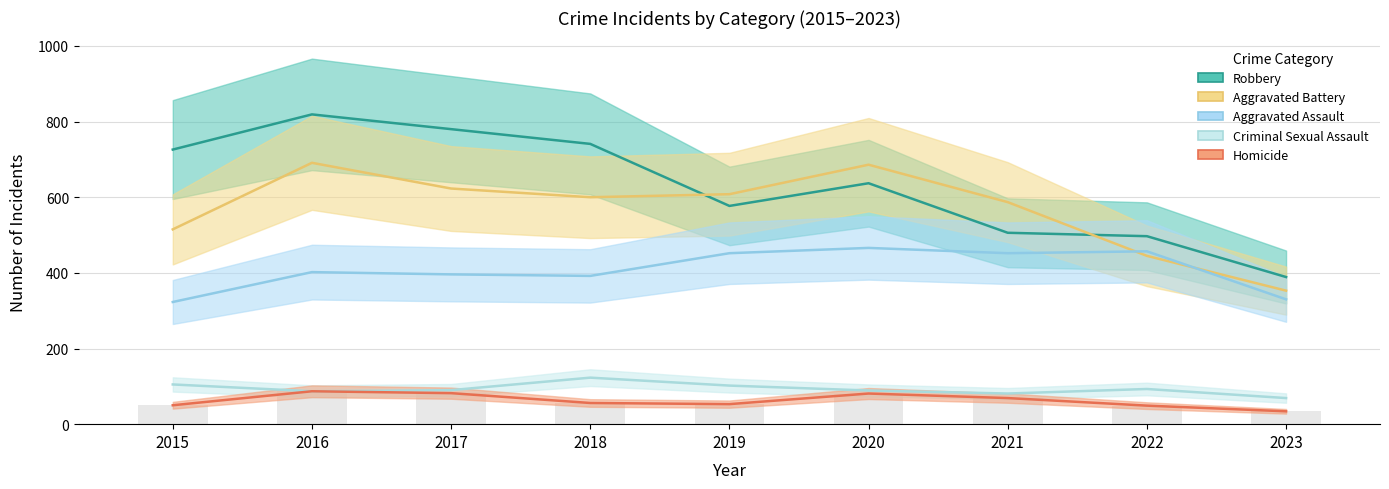

Reading right to left, transcribe all the data shown in this chart.

Aggravated Assault: 330	457	452	466	452	392	396	402	323
Aggravated Battery: 353	445	587	686	608	600	623	691	515
Criminal Sexual Assault: 69	93	81	89	102	123	90	87	105
Homicide: 34	49	69	81	53	56	82	87	50
Robbery: 389	497	506	637	577	741	780	819	726